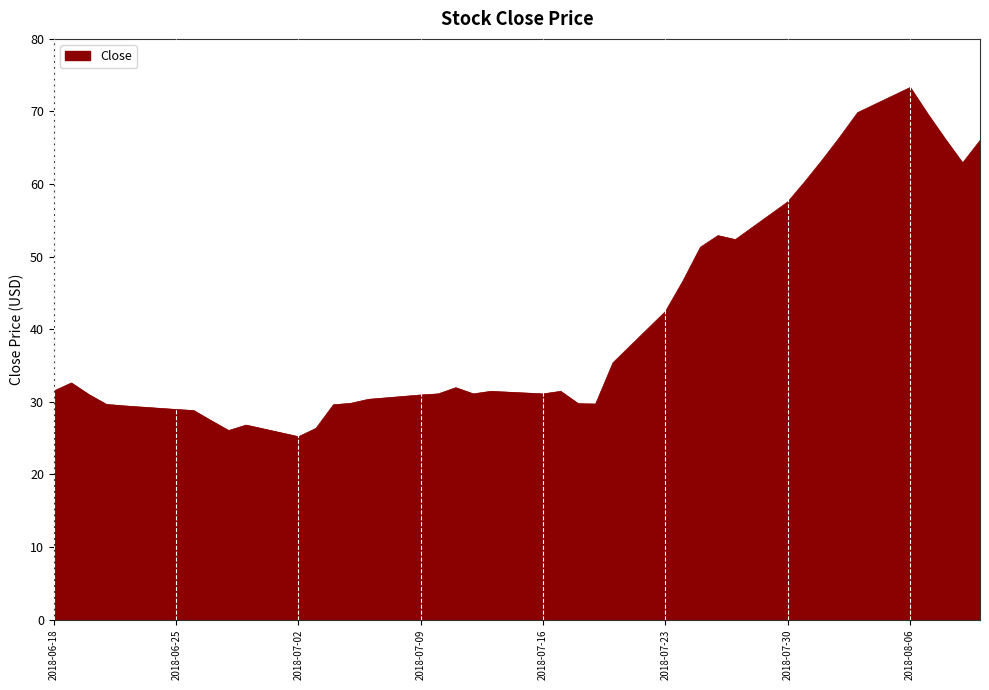

What is the difference between the maximum and minimum values?

48.1